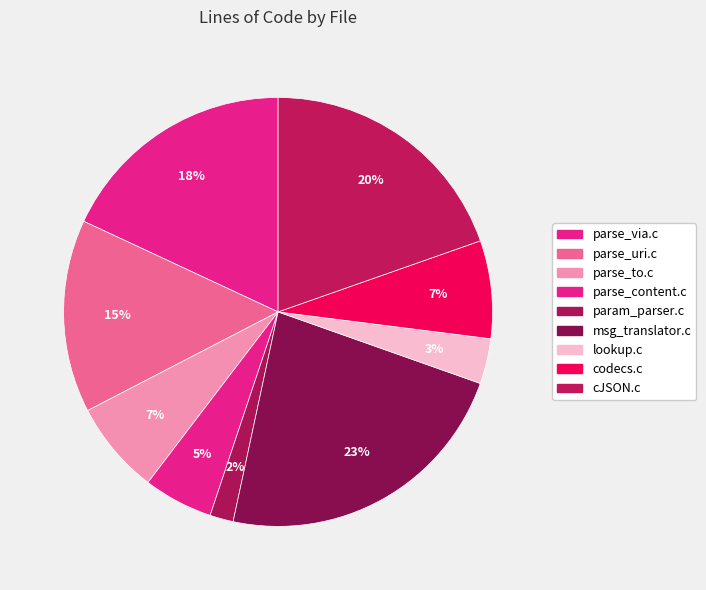

How many slices are in this pie chart?

9